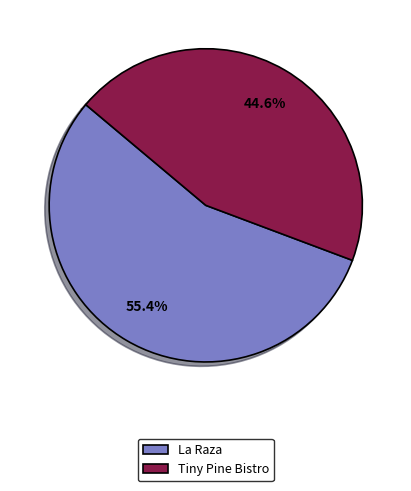

Rank the categories by value from highest to lowest.

La Raza, Tiny Pine Bistro